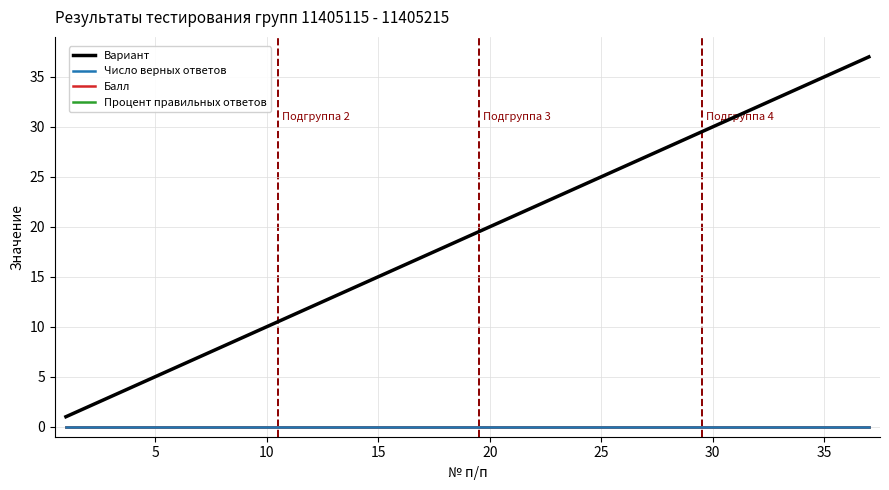

Reading left to right, what are all the values shown in this chart?

Вариант: 1	2	3	4	5	6	7	8	9	10	11	12	13	14	15	16	17	18	19	20	21	22	23	24	25	26	27	28	29	30	31	32	33	34	35	36	37
Число верных ответов: 0	0	0	0	0	0	0	0	0	0	0	0	0	0	0	0	0	0	0	0	0	0	0	0	0	0	0	0	0	0	0	0	0	0	0	0	0
Балл: 0	0	0	0	0	0	0	0	0	0	0	0	0	0	0	0	0	0	0	0	0	0	0	0	0	0	0	0	0	0	0	0	0	0	0	0	0
Процент правильных ответов: 0	0	0	0	0	0	0	0	0	0	0	0	0	0	0	0	0	0	0	0	0	0	0	0	0	0	0	0	0	0	0	0	0	0	0	0	0